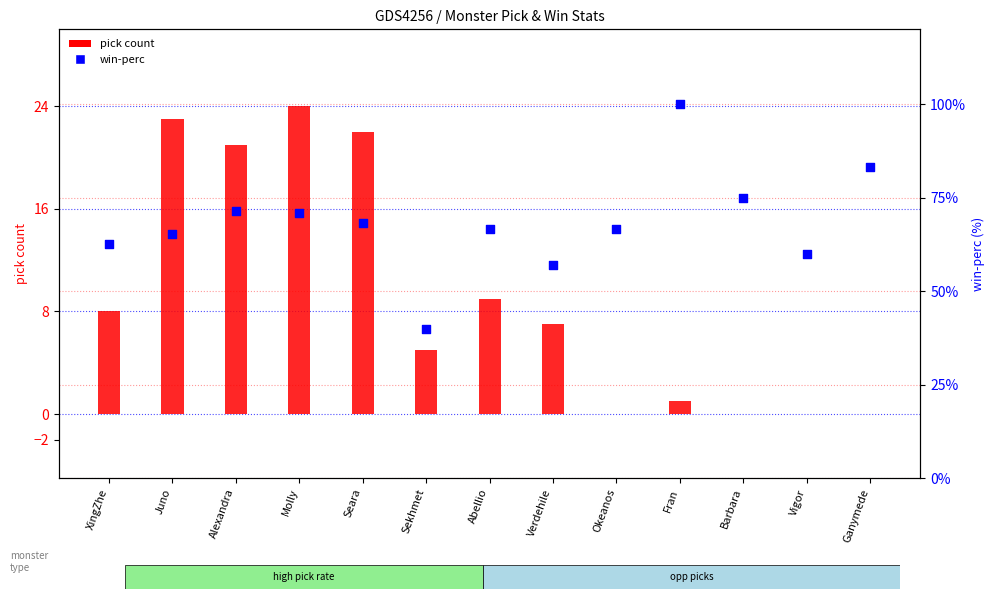

Is the value of win-perc at Molly greater than the value of pick count at Vigor?

Yes